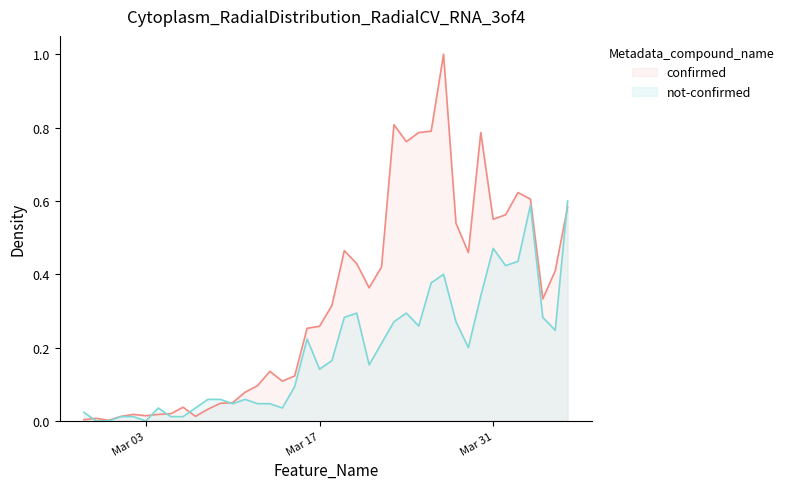

At which label does not-confirmed reach its peak?

2020-04-06